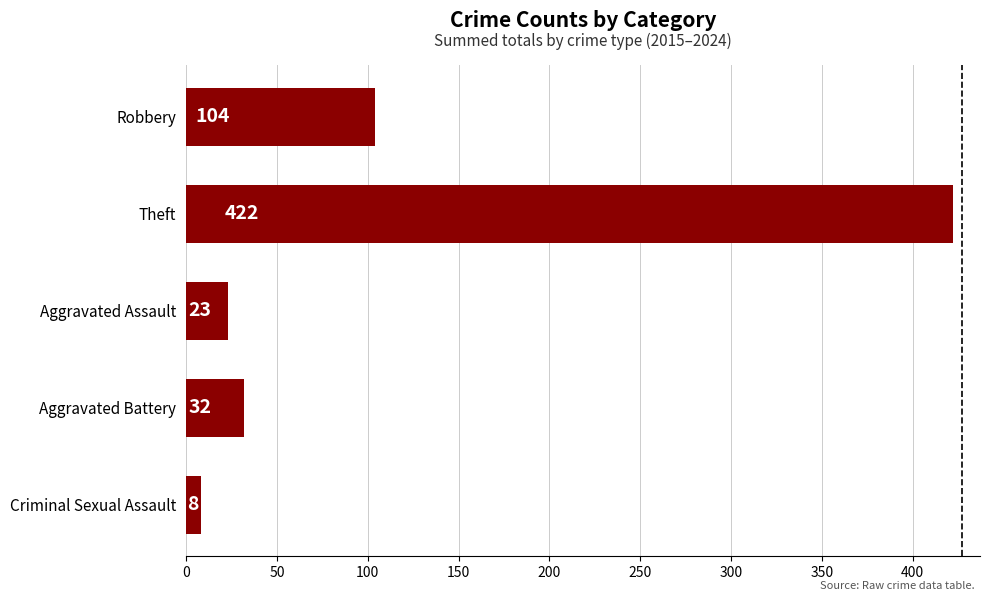

What is the label of the 2nd bar from the top?

Theft